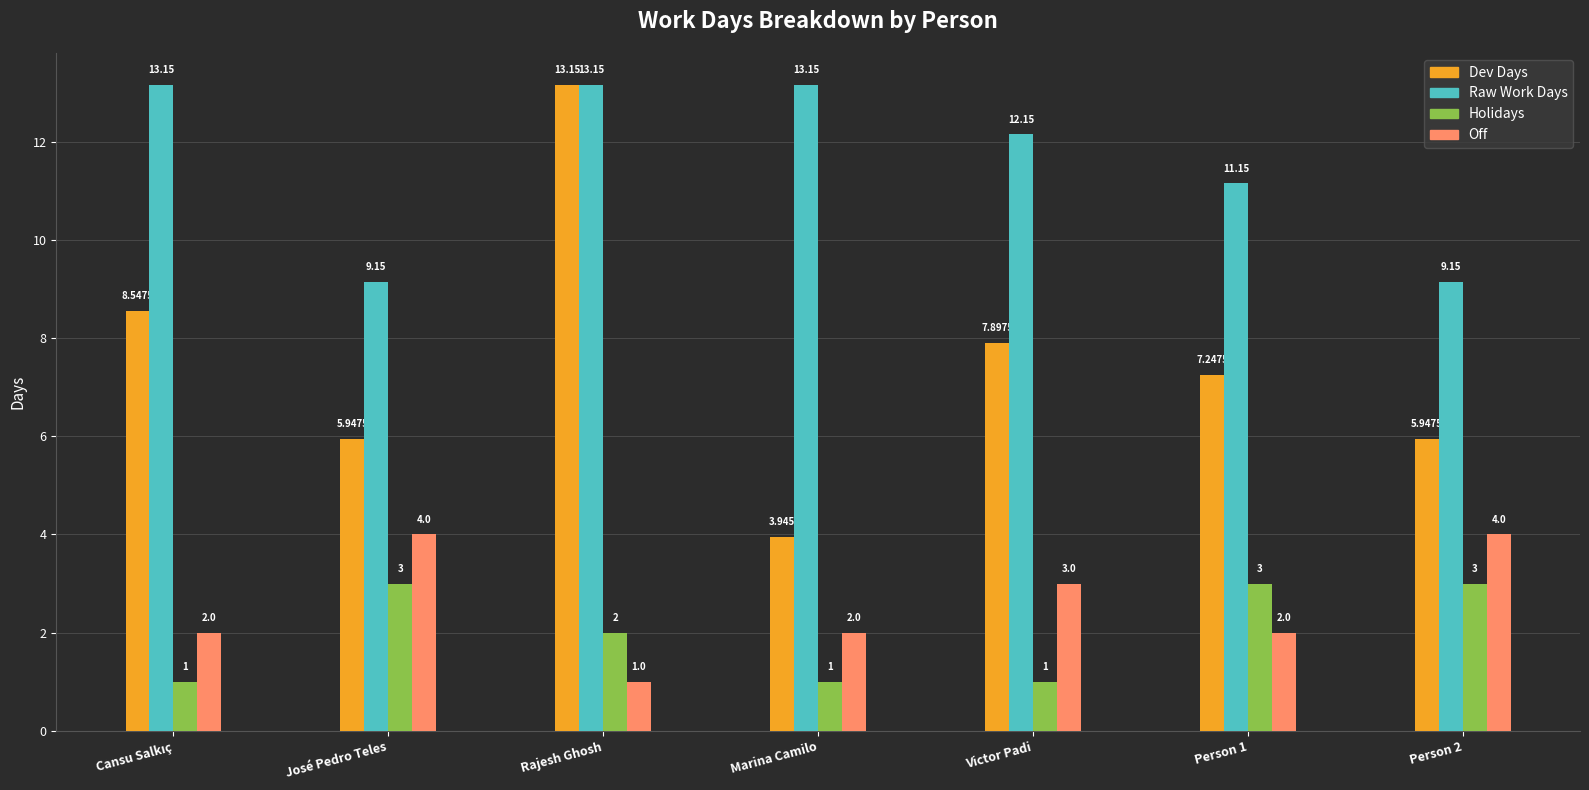

Which series has the widest spread of values?

Dev Days